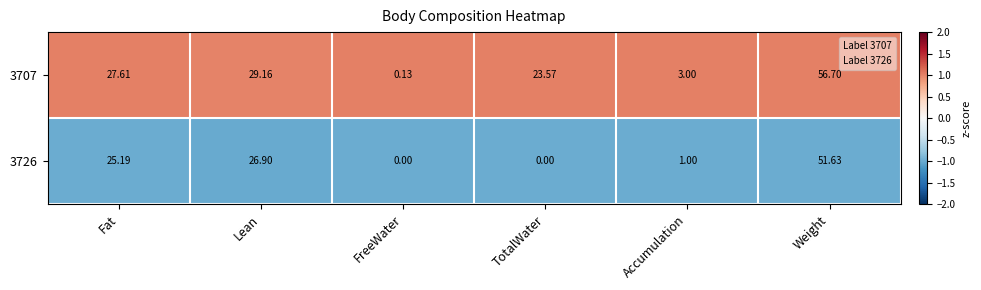

How many data points in 3726 are above 25?

3